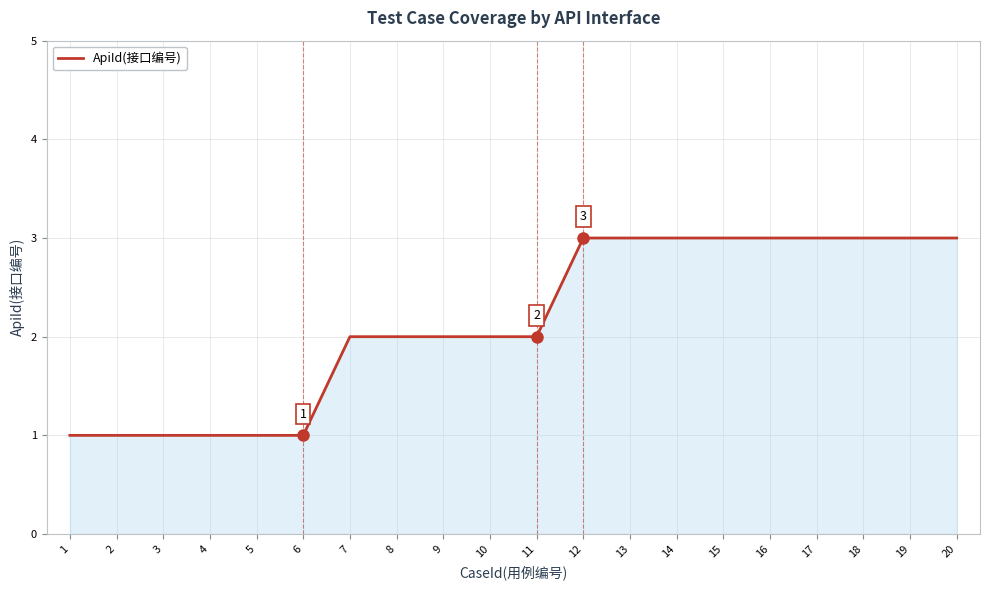

Is it true that the value at 11 is 3?

False